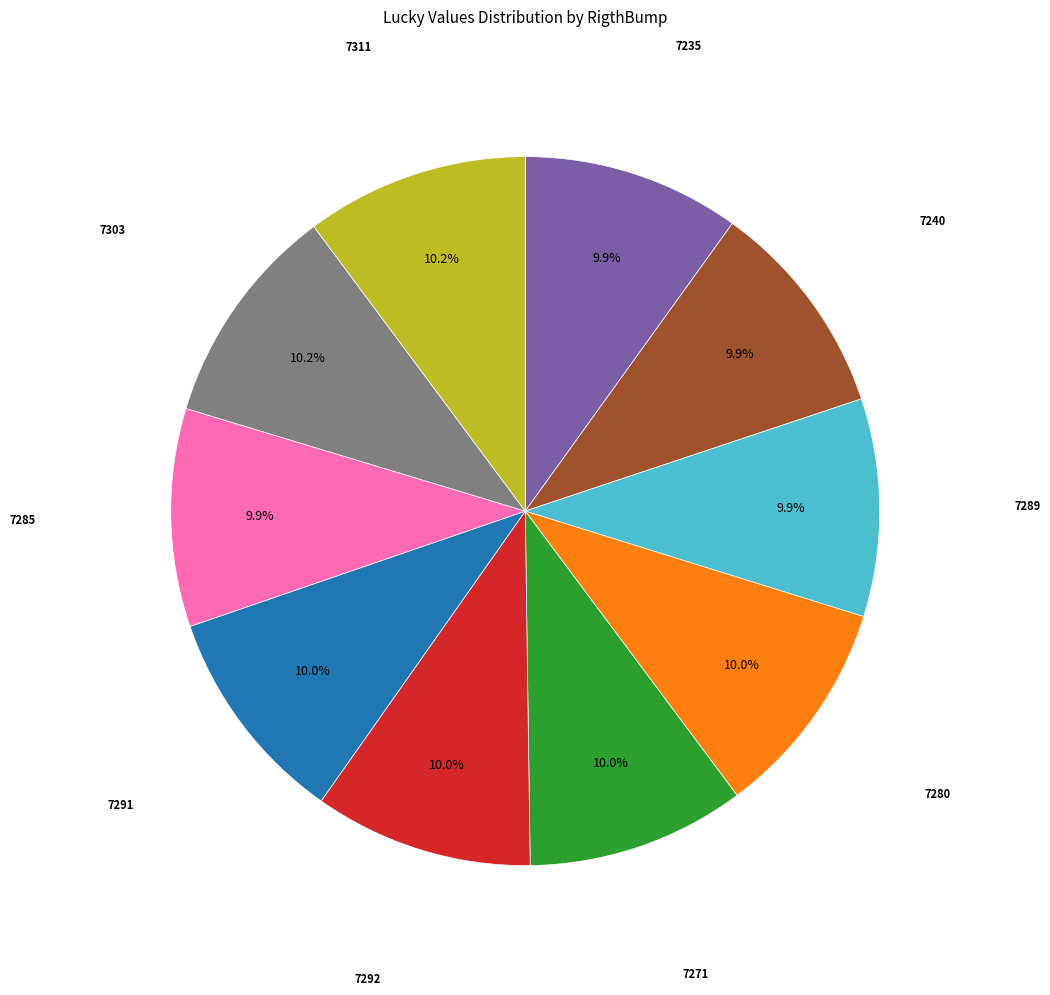

Is there a majority slice in this chart?

No